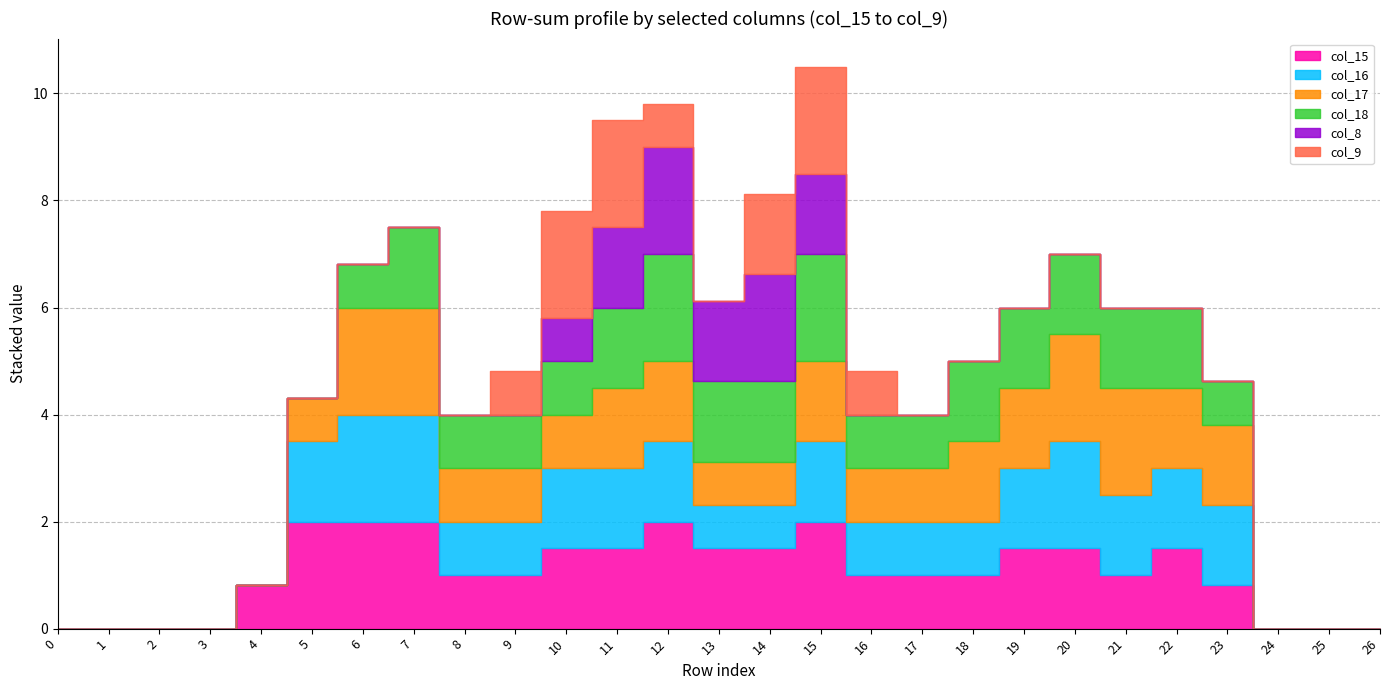

True or false: col_18 and col_15 intersect in this chart.

False